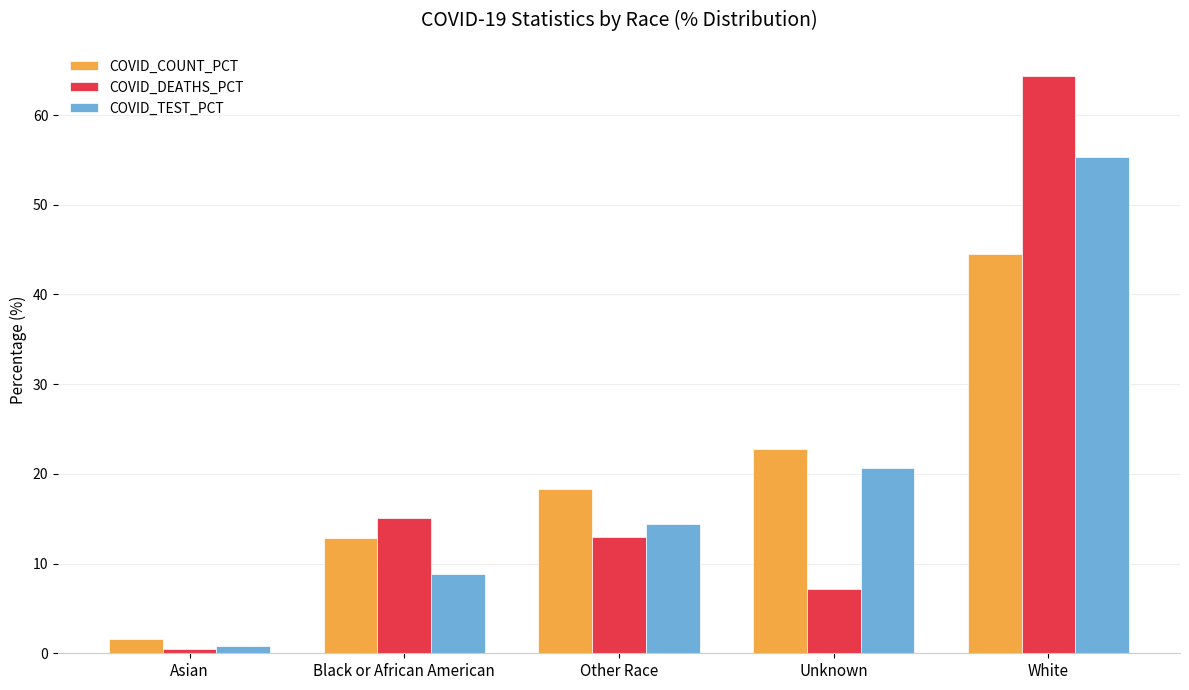

At which label does COVID_DEATHS_PCT first exceed 12?

Black or African American